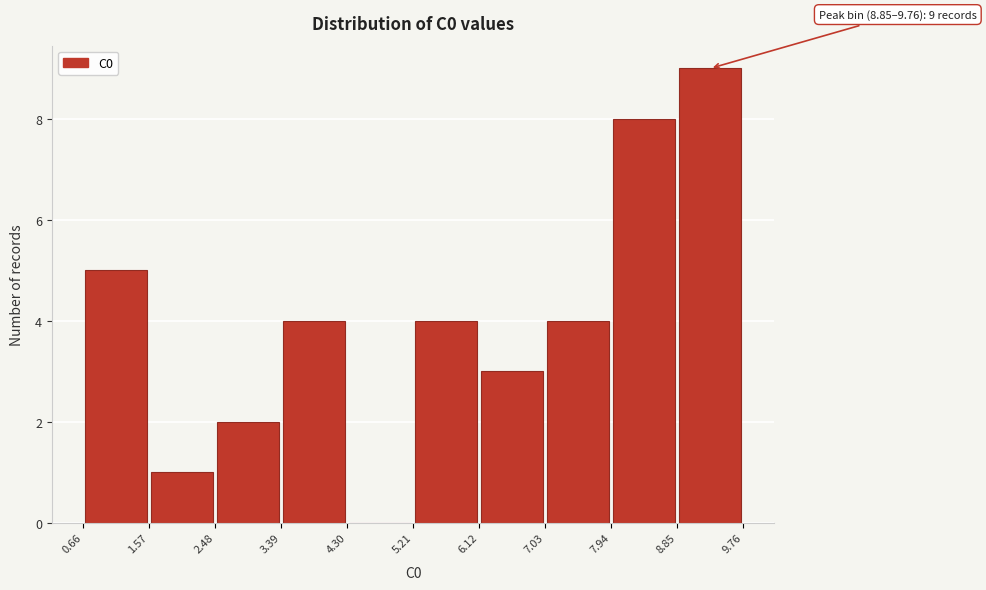

Over which range of the x-axis is the bar tallest?

8.85 to 9.76